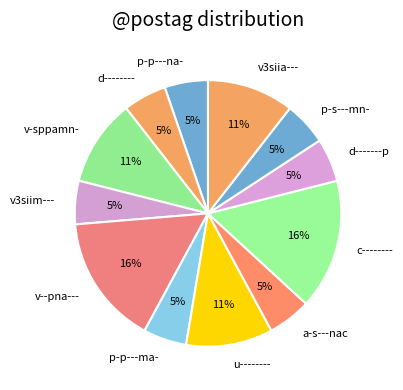

Between v3siia--- and a-s---nac, which is larger?

v3siia---